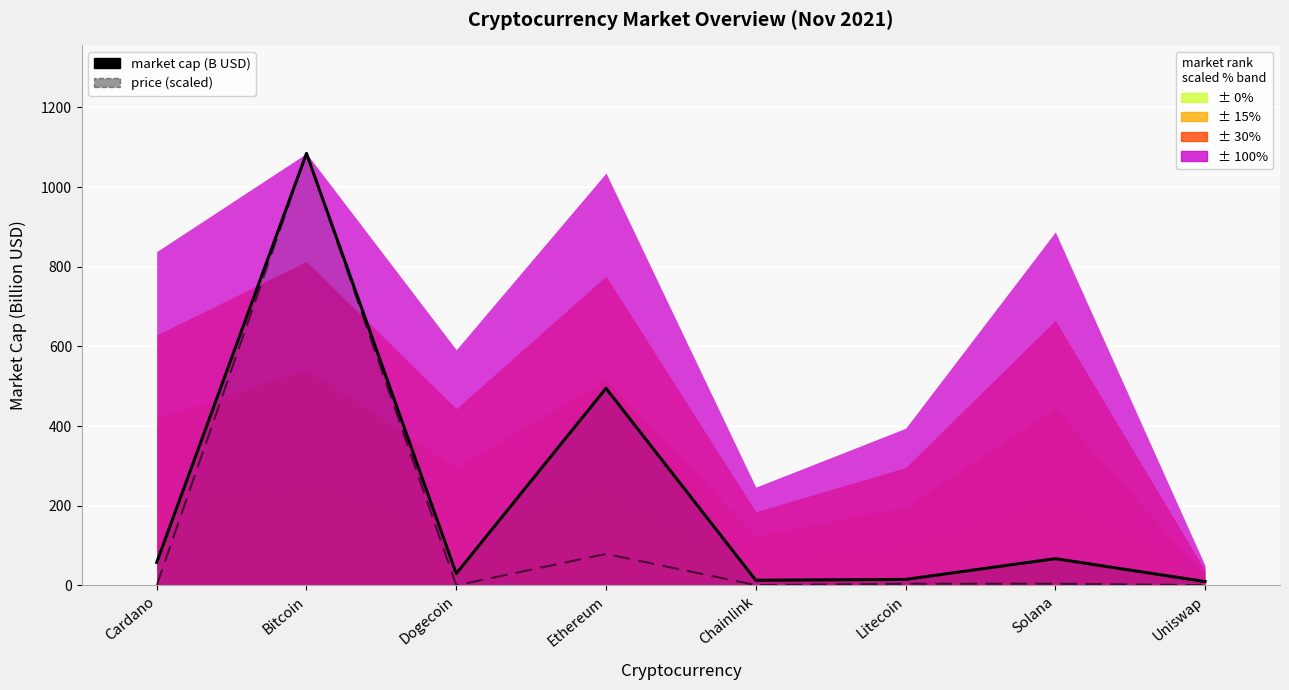

Reading right to left, list all the values displayed in this chart.

market cap (B USD): Uniswap=9.5	Solana=67.0	Litecoin=14.9	Chainlink=12.8	Ethereum=494.9	Dogecoin=29.5	Bitcoin=1084.5	Cardano=57.6
price (scaled): Uniswap=0.4	Solana=4.2	Litecoin=4.1	Chainlink=0.5	Ethereum=78.9	Dogecoin=0.0	Bitcoin=1084.5	Cardano=0.0